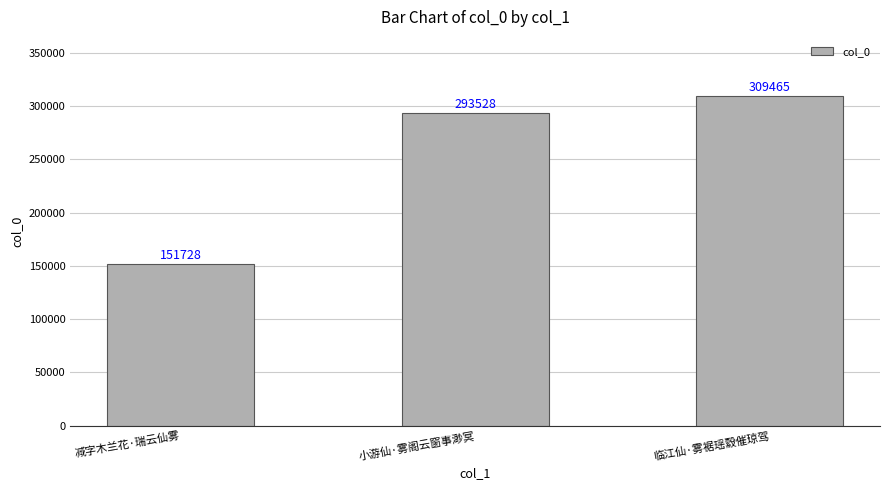

What is the greatest value displayed?

309465